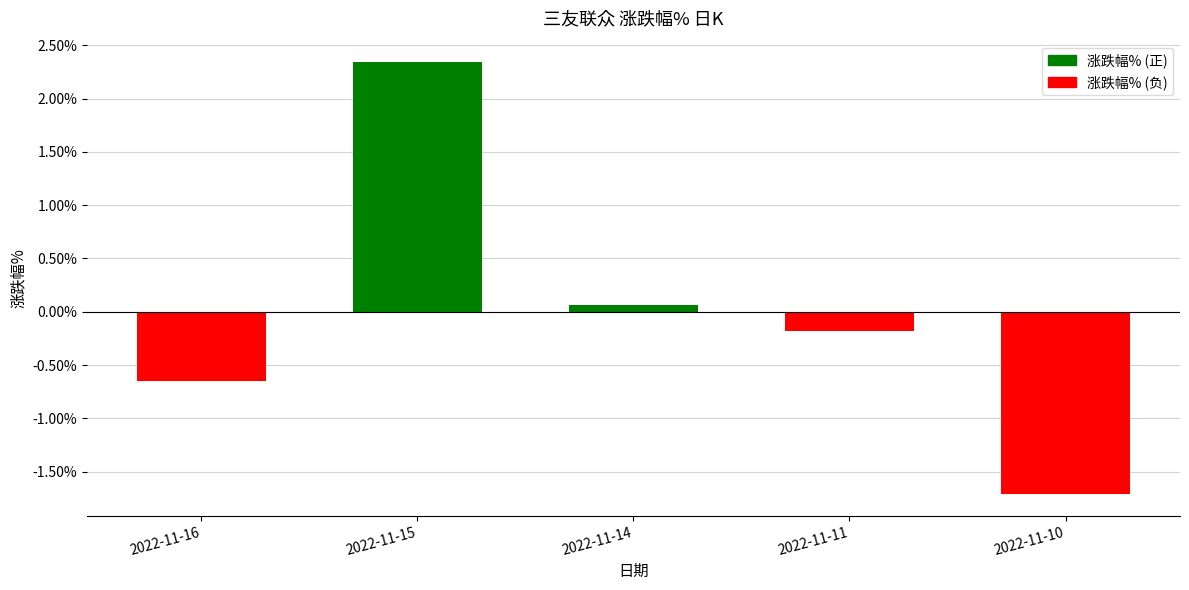

Is it true that the value at 2022-11-10 is -2.9?

False